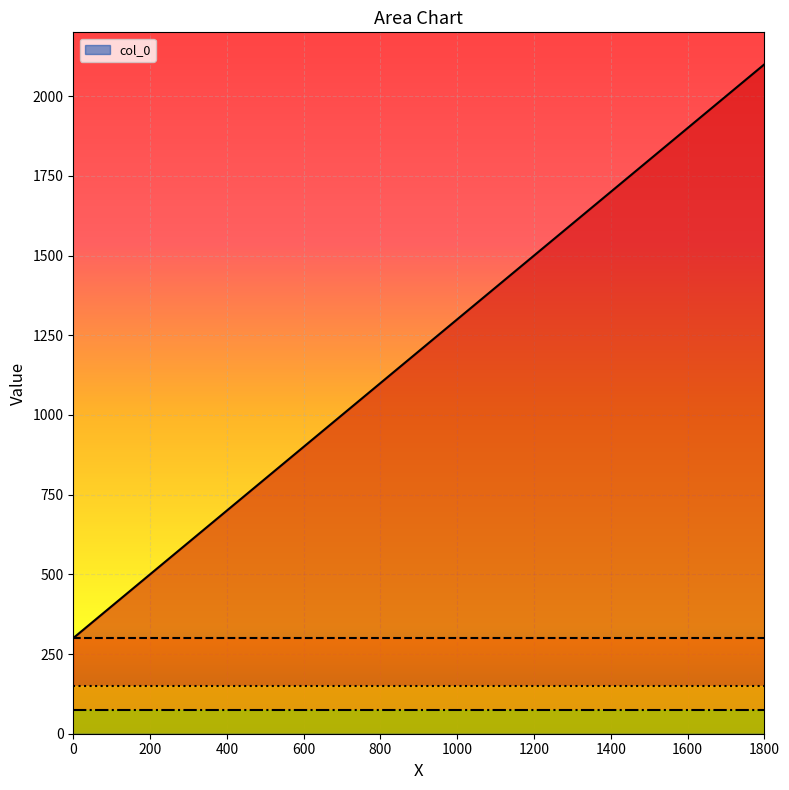

The col_0 series shows 0 at 300. True or false?

True